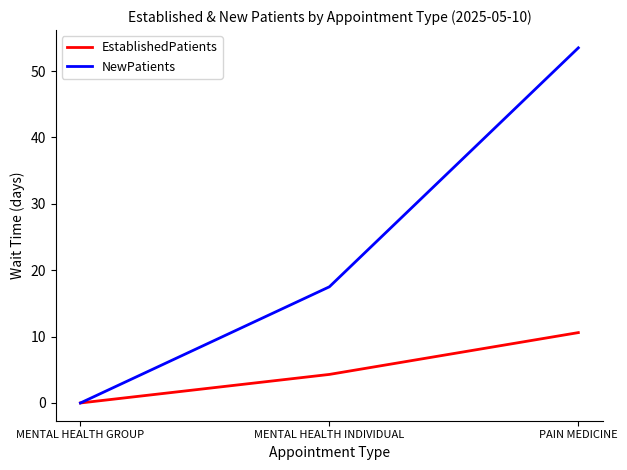

True or false: EstablishedPatients has a value of -5.5 at MENTAL HEALTH GROUP.

False